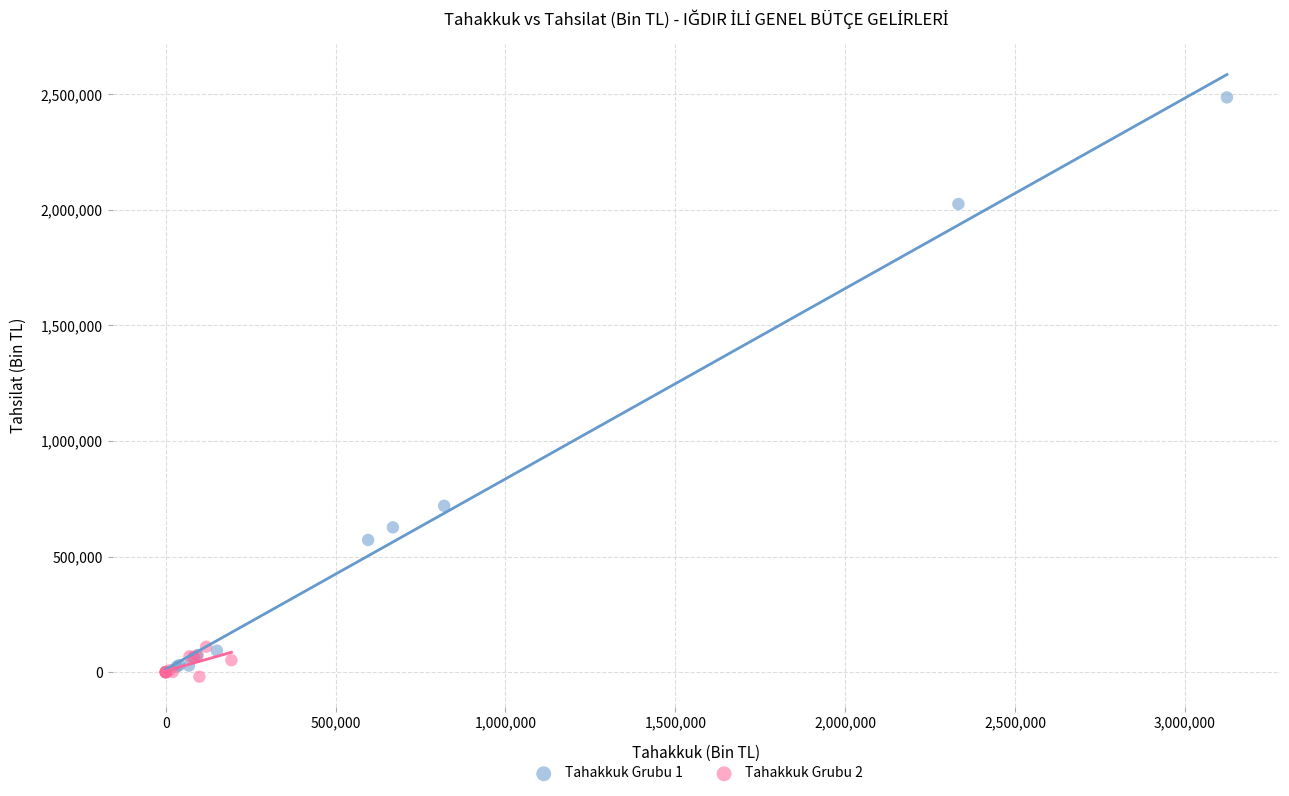

Which series has the largest Y range (max minus min)?

Tahakkuk Grubu 1